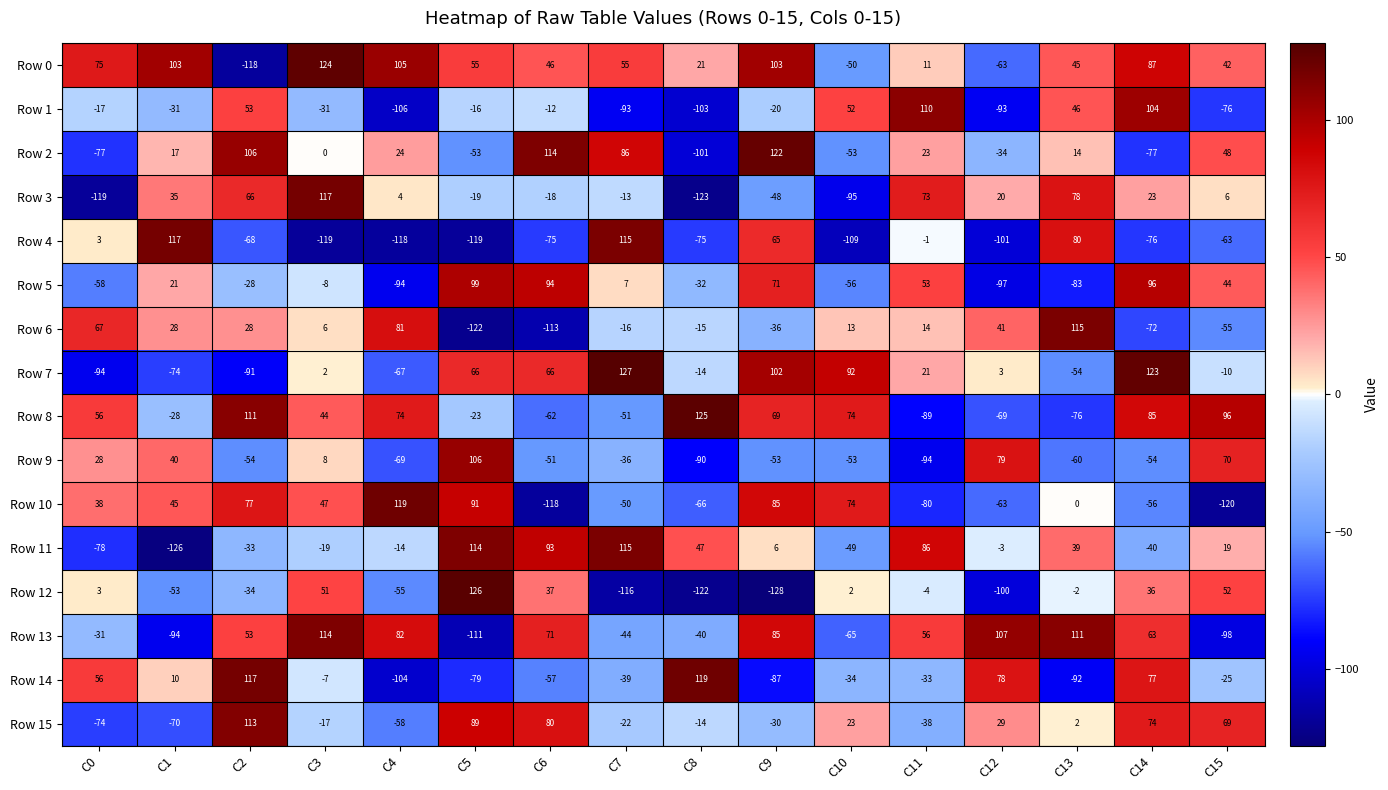

At which category is the sum across all series the highest?

C14